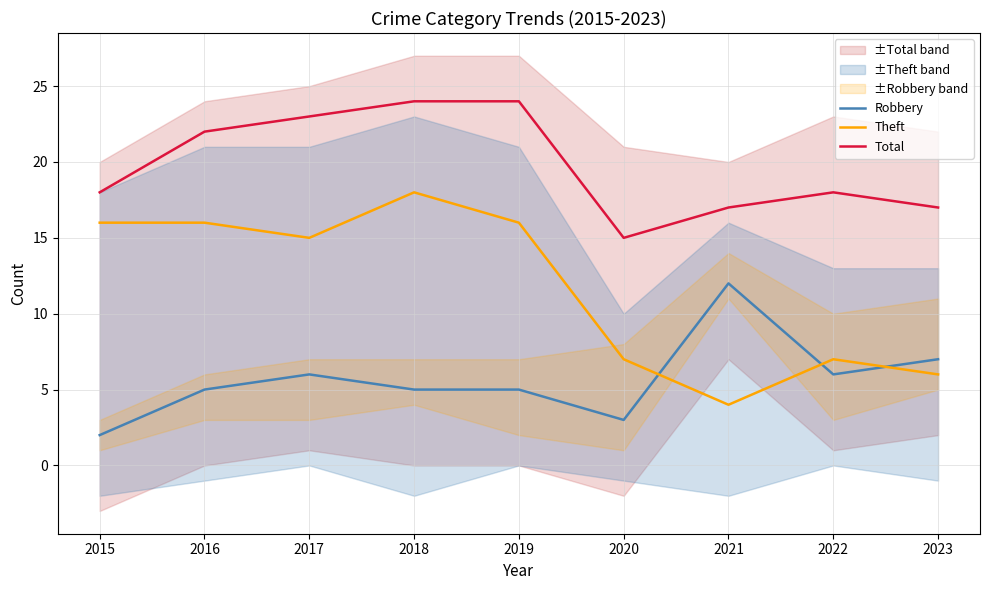

Is it true that Theft equals 3 at 2023?

False